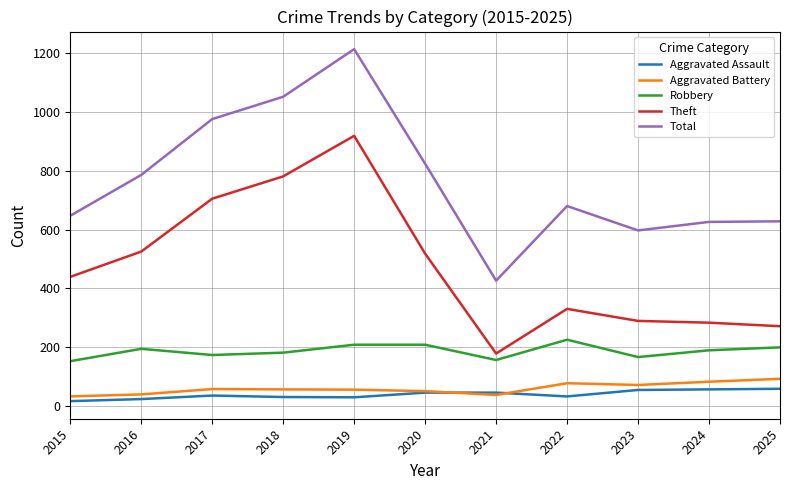

The Aggravated Battery series shows 23 at 2024. True or false?

False